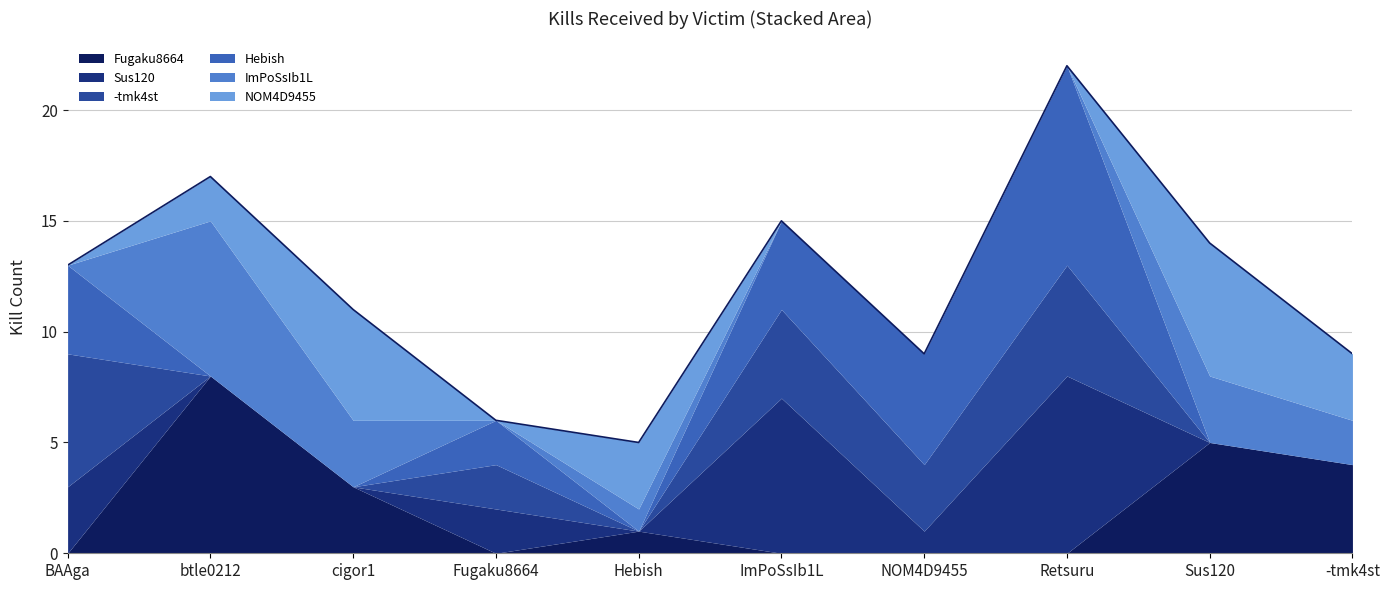

Count the number of categories in the chart.

10